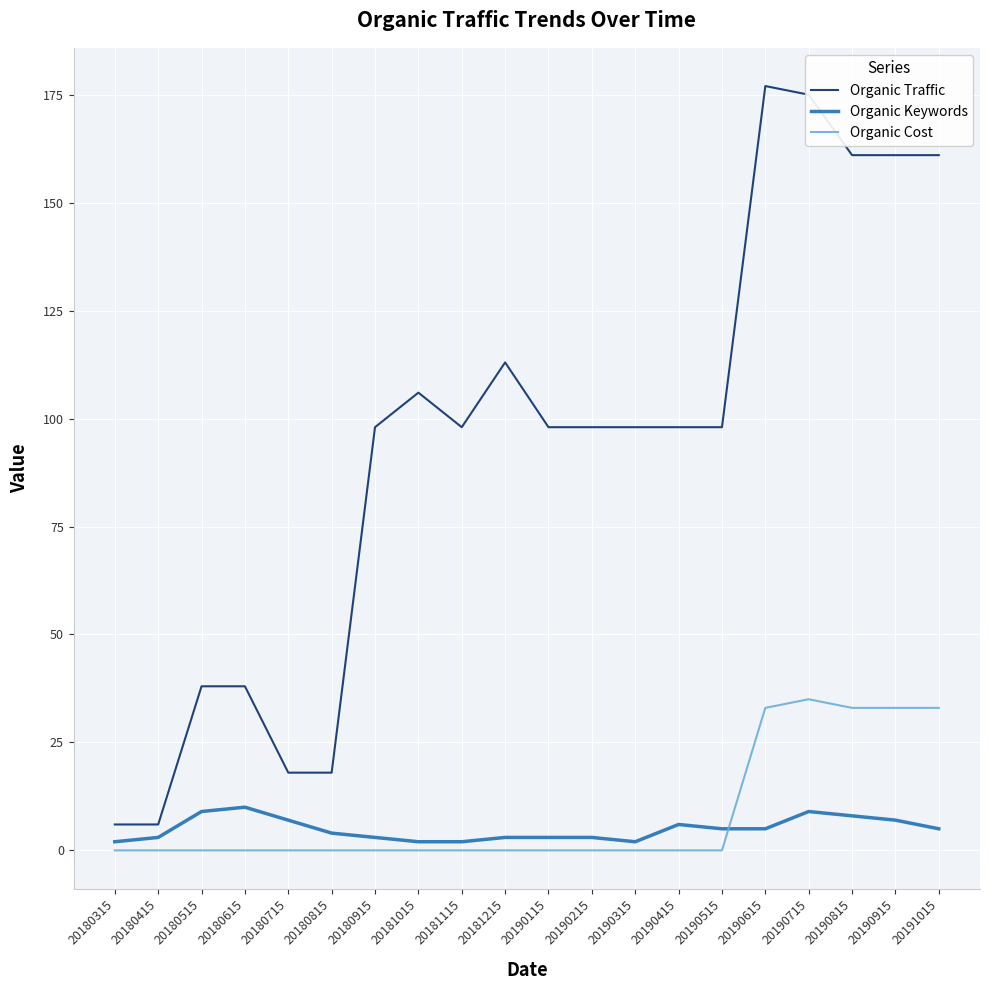

The Organic Cost series shows 0 at 20181115. True or false?

True